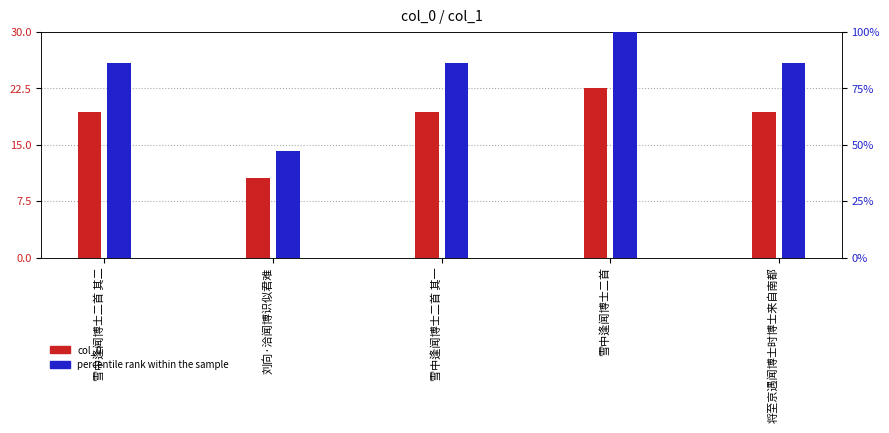

Reading right to left, what are all the values shown in this chart?

col_0: 19.4	22.5	19.4	10.6	19.4
percentile rank within the sample: 86.0	100.0	86.0	47.0	86.0